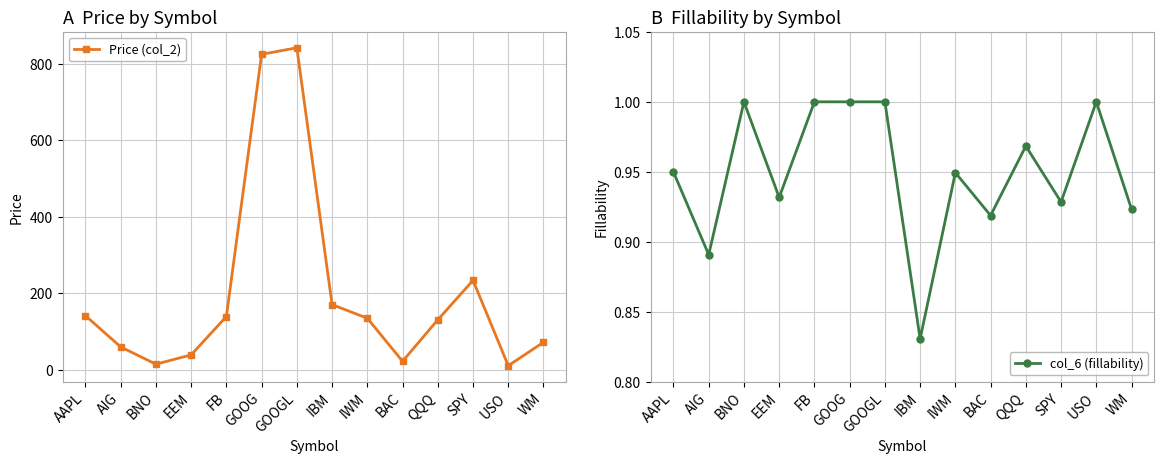

At which category does Price (col_2) reach its first local valley?

BNO